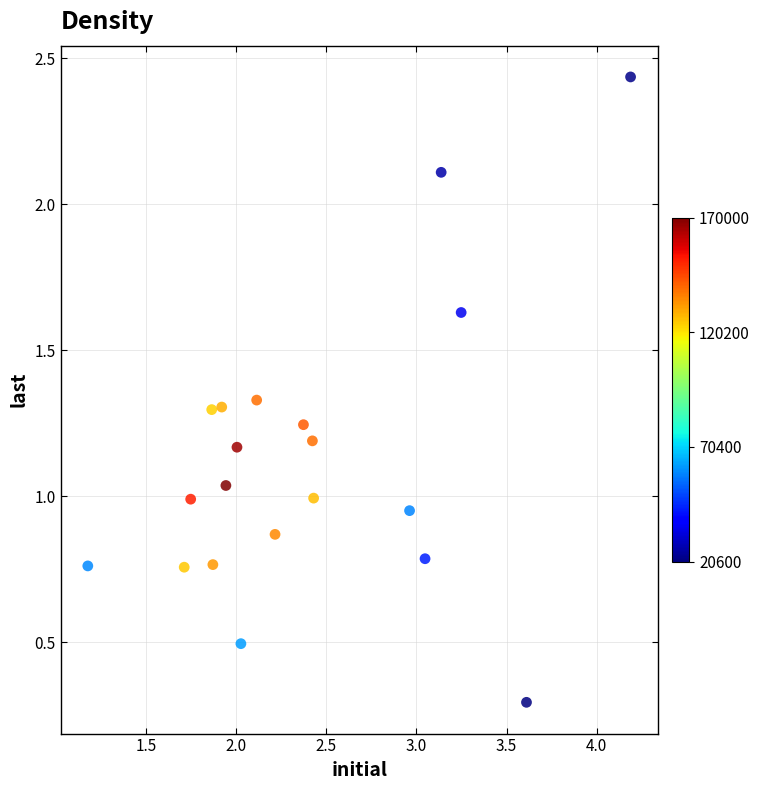

What is the range of X values (max minus min)?

3.0